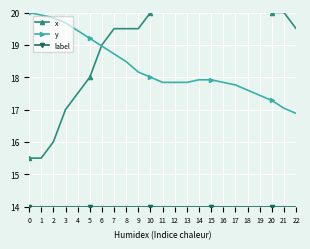

True or false: y and label cross at least once.

False